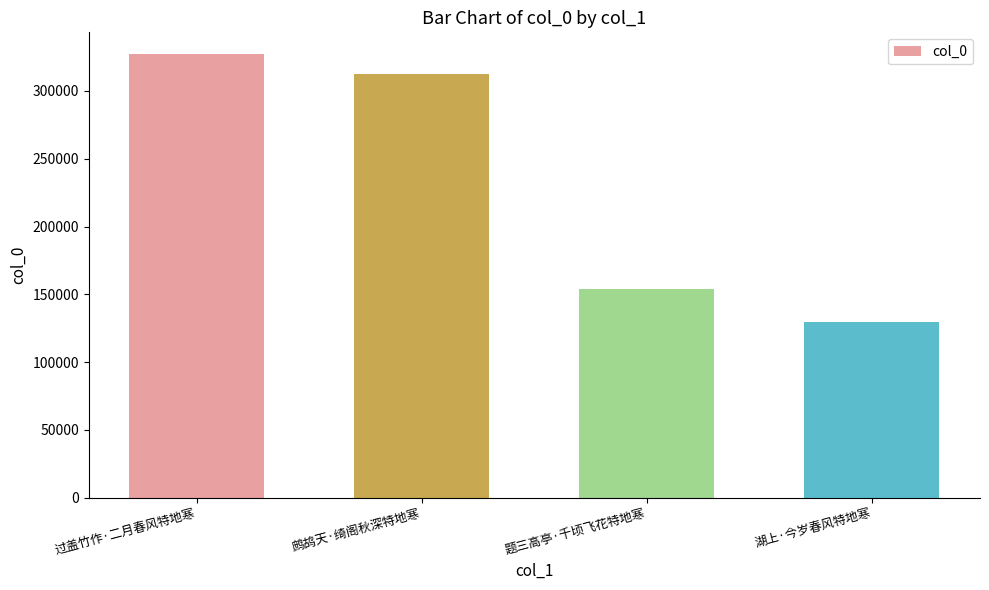

List the labels in order of value, largest first.

过盖竹作·二月春风特地寒, 鹧鸪天·绮阁秋深特地寒, 题三高亭·千顷飞花特地寒, 湖上·今岁春风特地寒